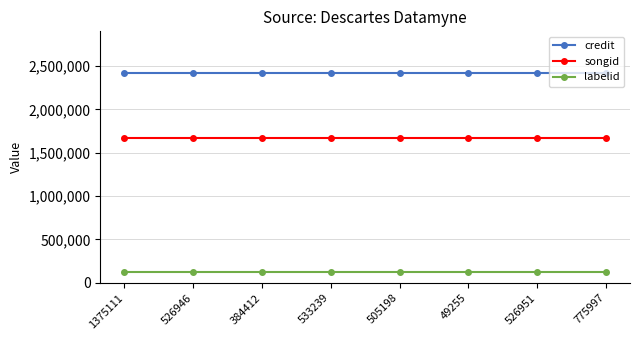

Which series has the largest total across all categories?

credit